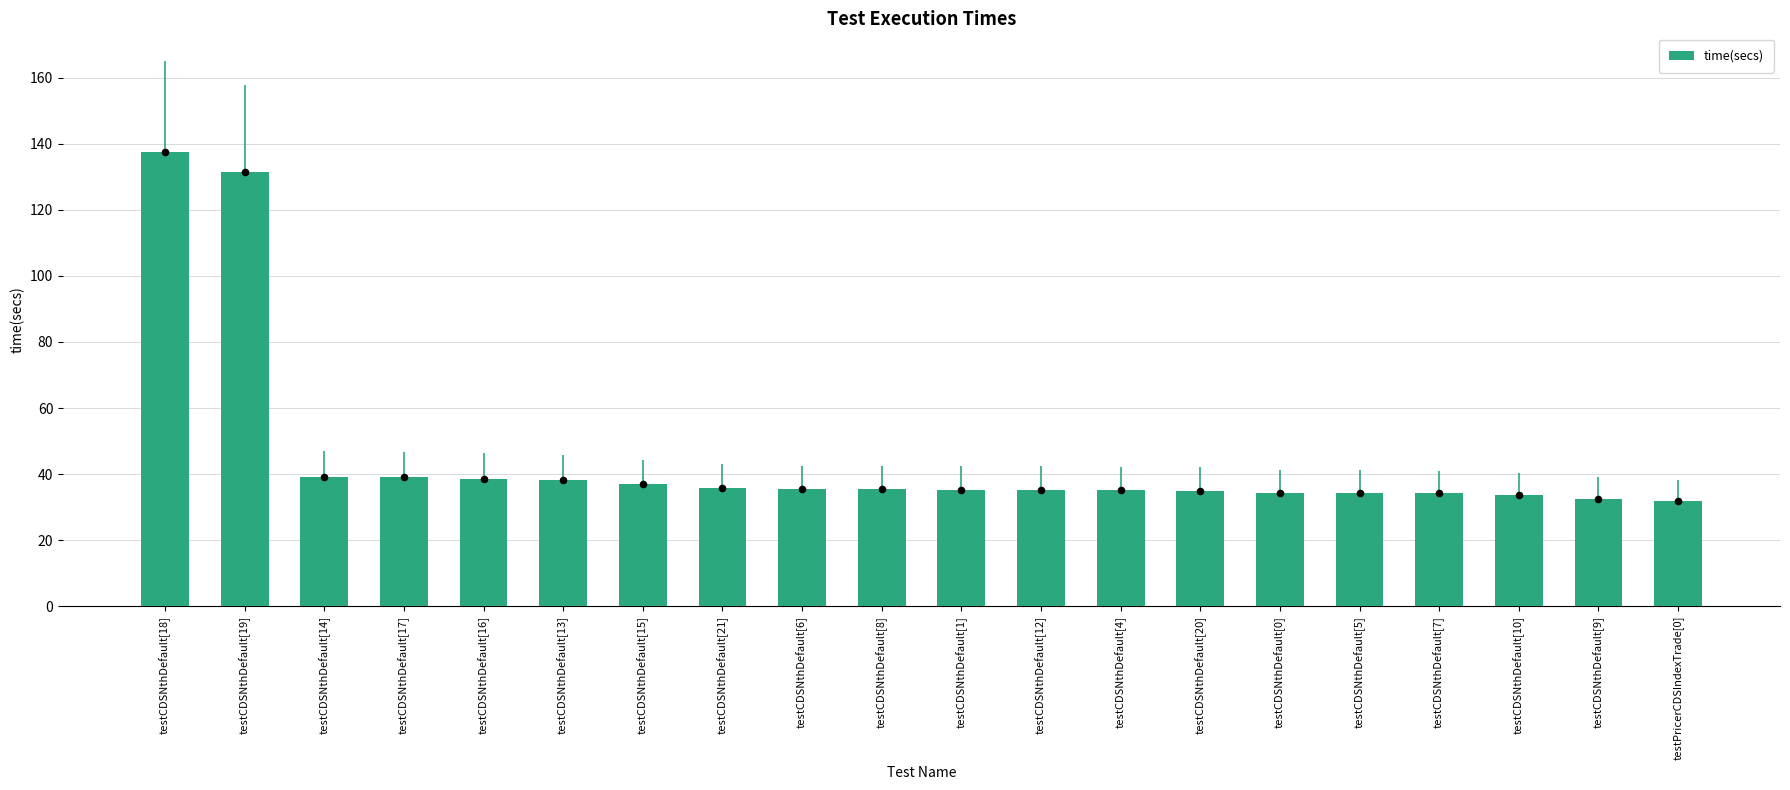

What is the change in value from testCDSNthDefault[14] to testCDSNthDefault[16]?

-0.6